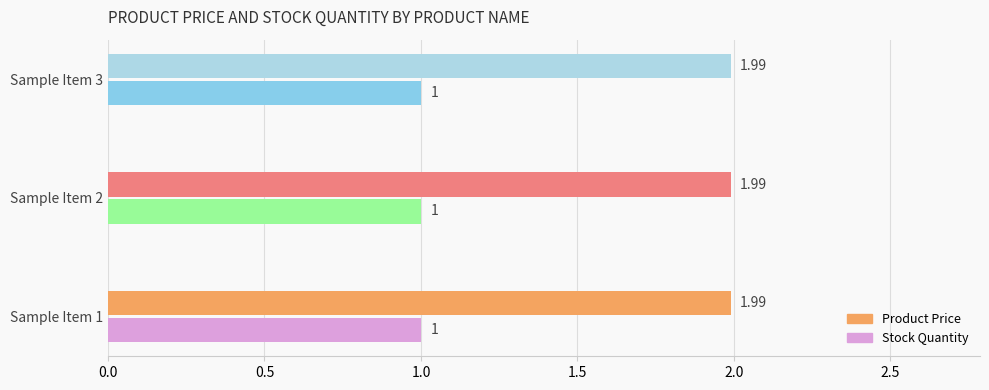

At how many categories does at least one series exceed 1?

3